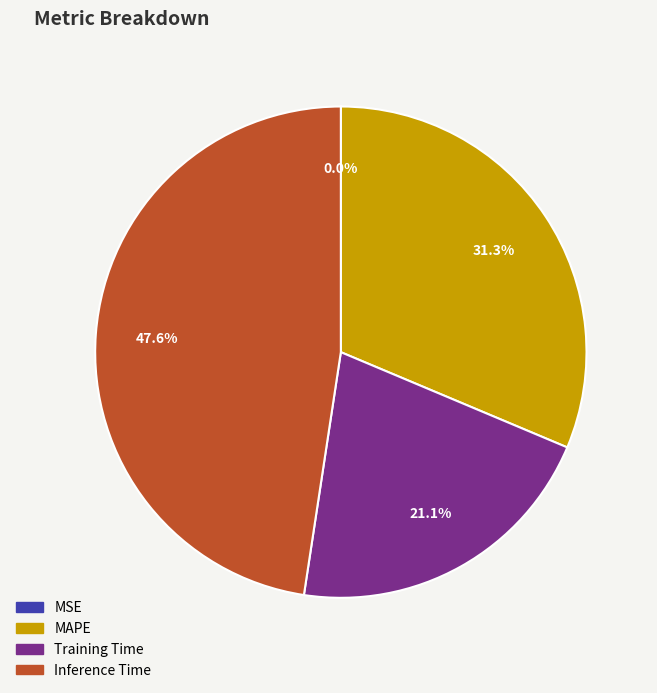

Does any single category account for the majority?

No